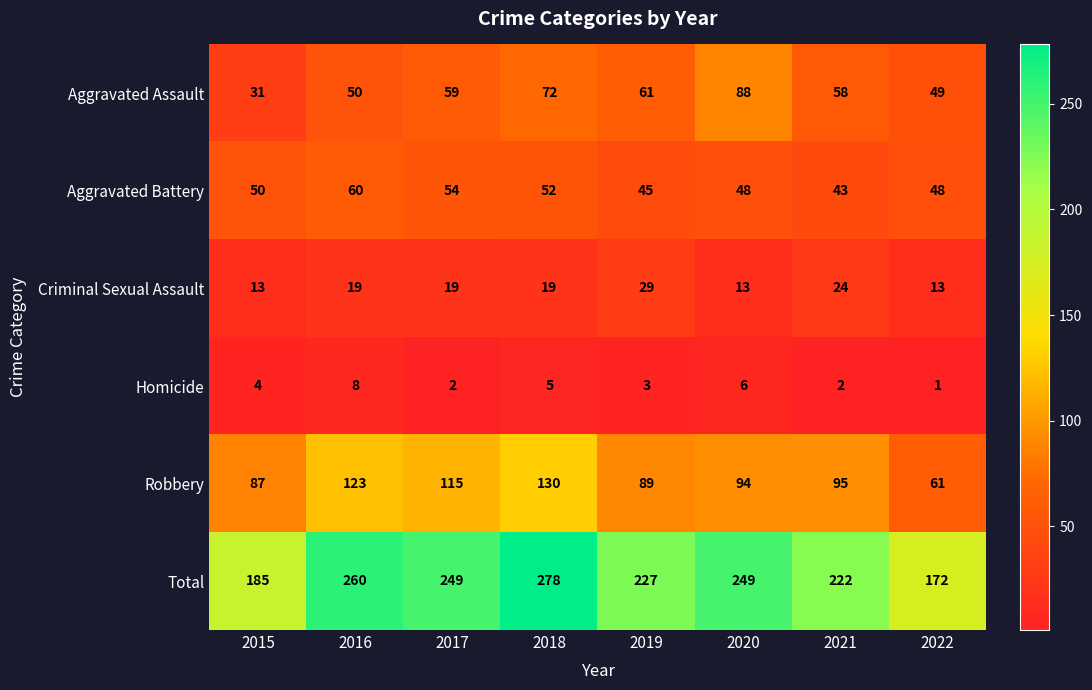

What is the difference between the Aggravated Assault values at 2018 and 2021?

14